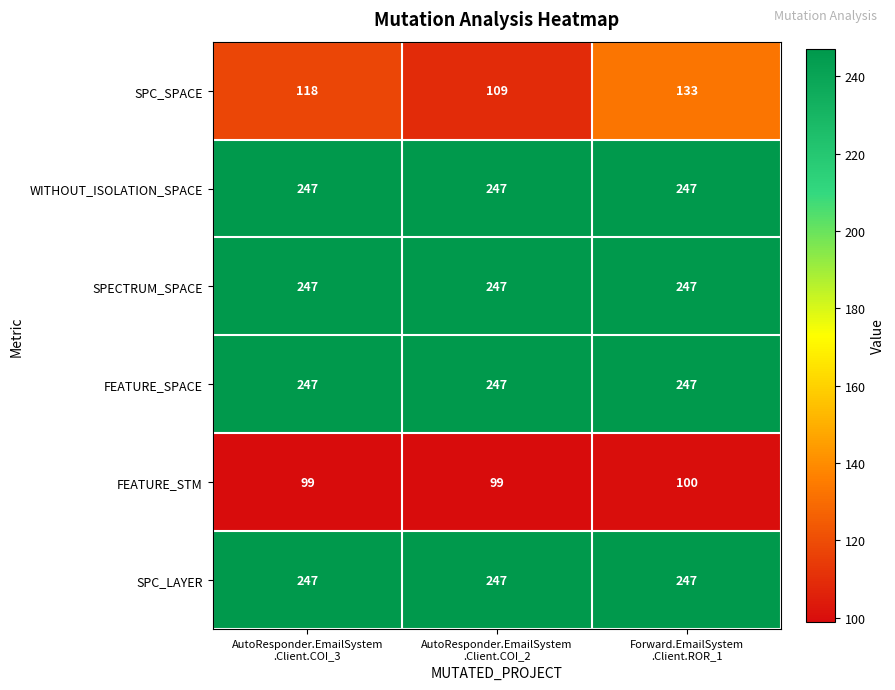

At which category is the sum across all series the highest?

Forward.EmailSystem
.Client.ROR_1